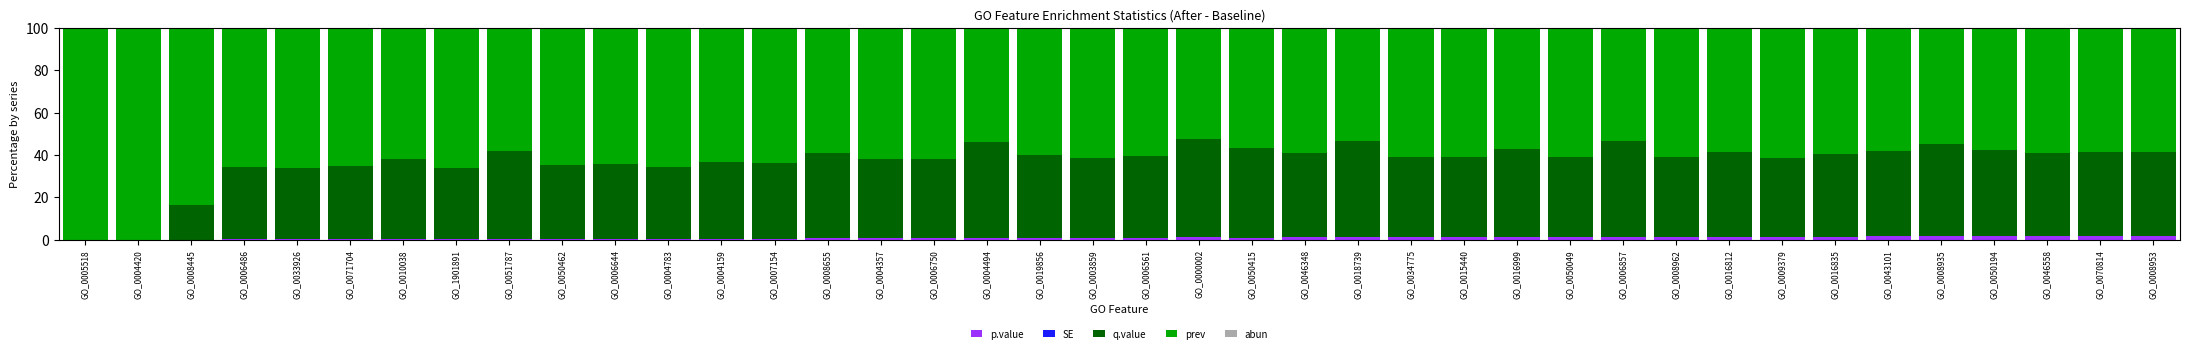

What is the approximate value of q.value at GO_0000002?

46.5